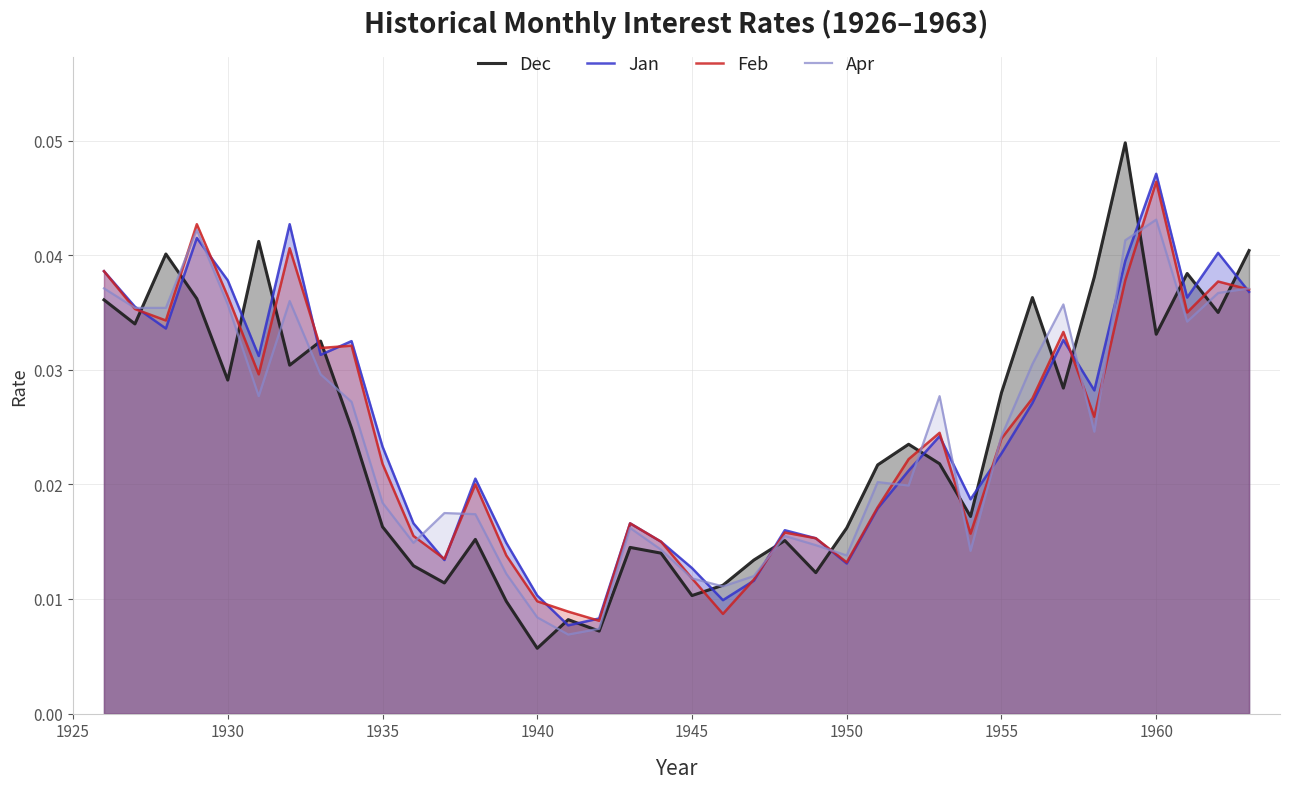

True or false: Feb has more than 0 points higher than both neighbors.

True